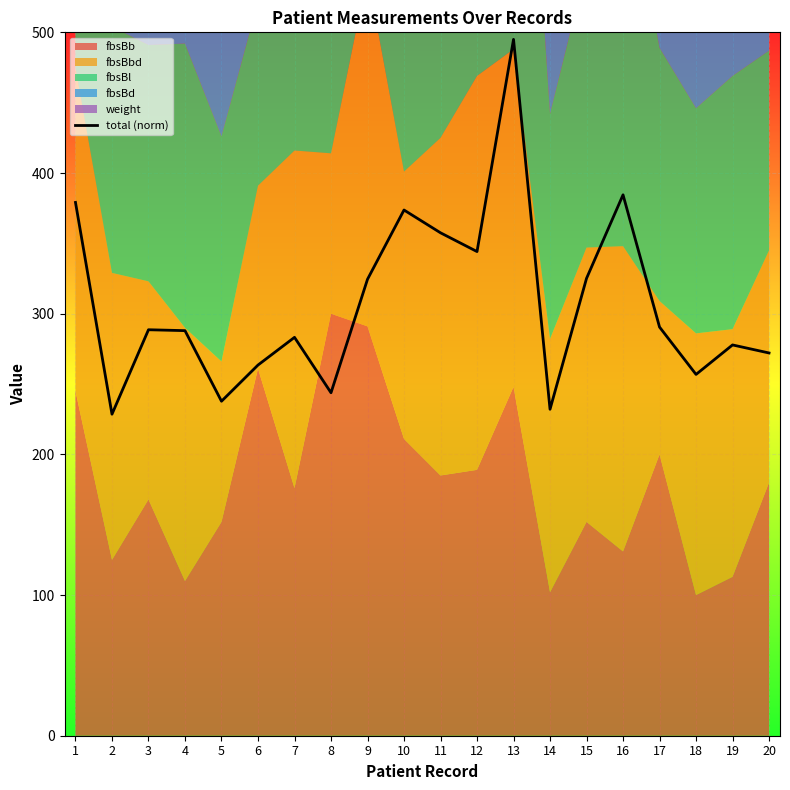

What is the value of the 19th point from the left?

277.8